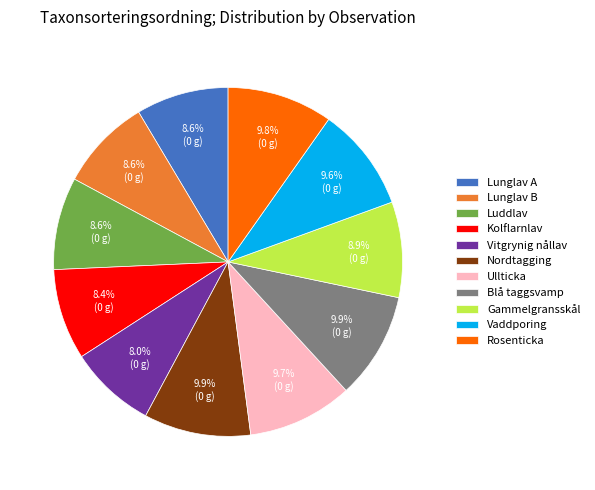

Is there any slice that represents more than half of the pie?

No